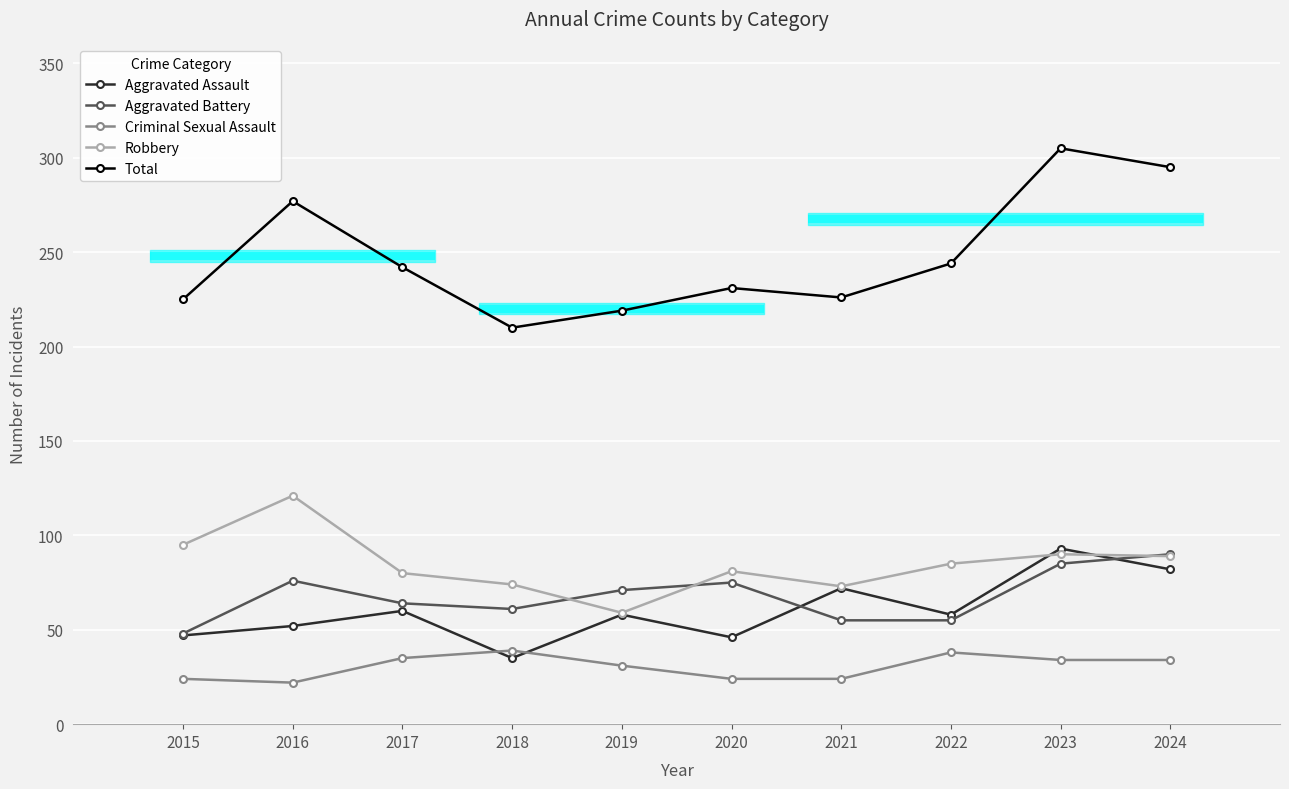

What is the difference between the highest and lowest values at 2018?

175